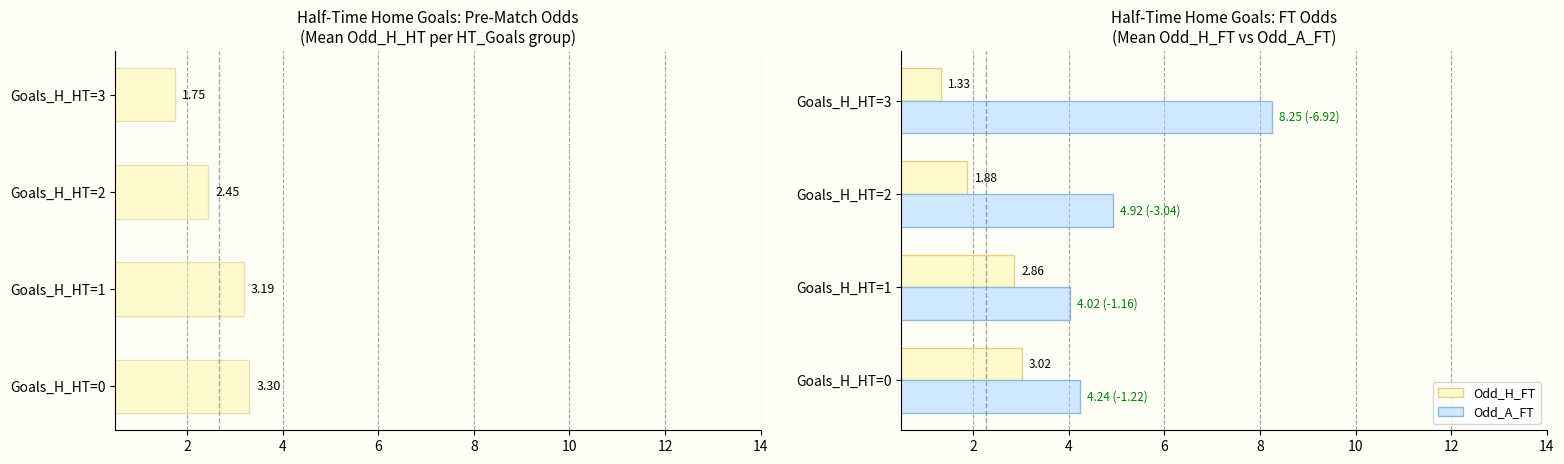

The value of Odd_A_FT at Goals_H_HT=3 is 12.7. True or false?

False